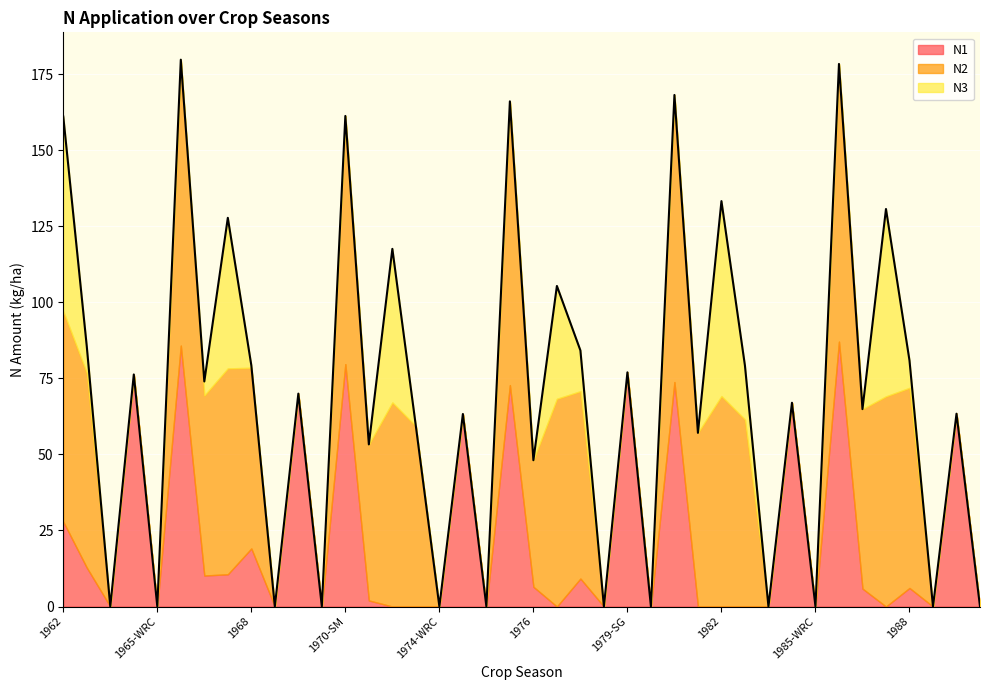

Count the number of categories in the chart.

40